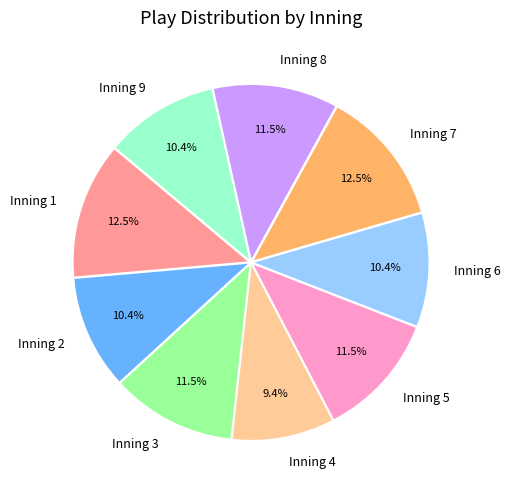

Does any single category account for the majority?

No